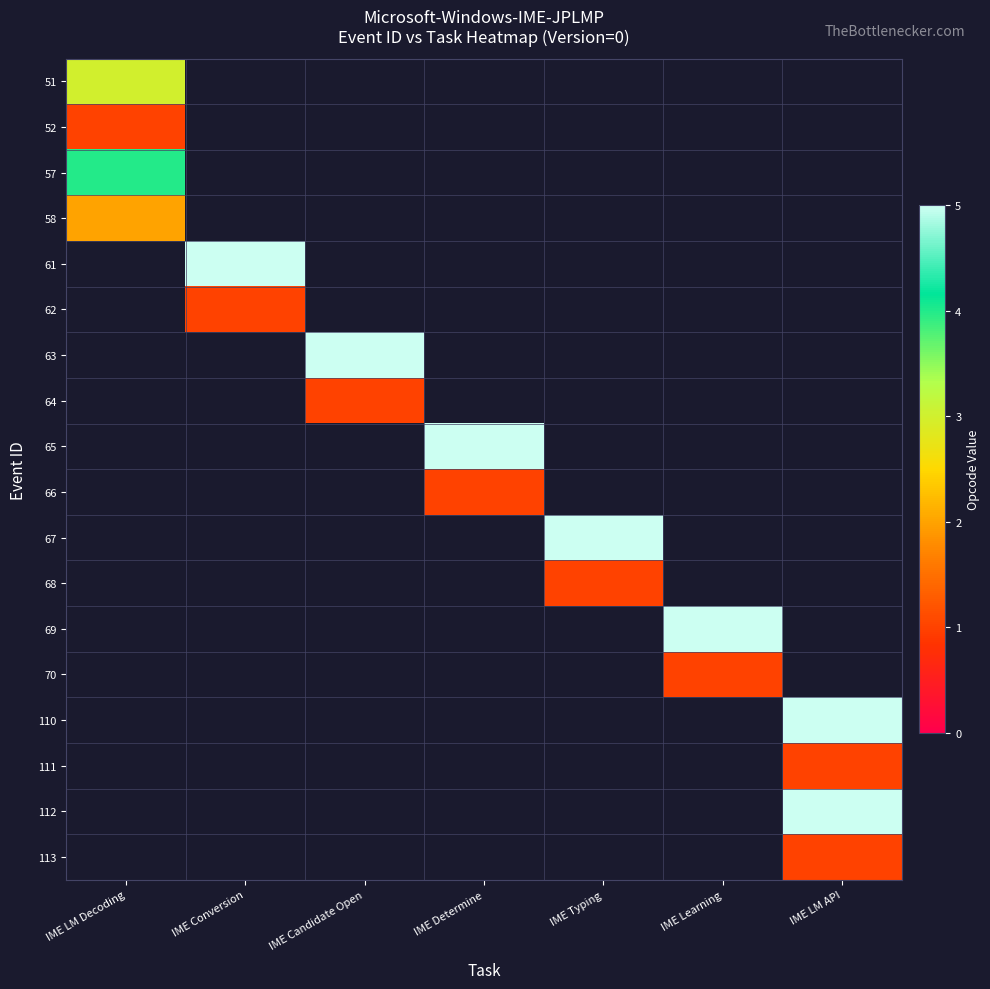

At which category does the chart reach its minimum across all series?

IME LM Decoding